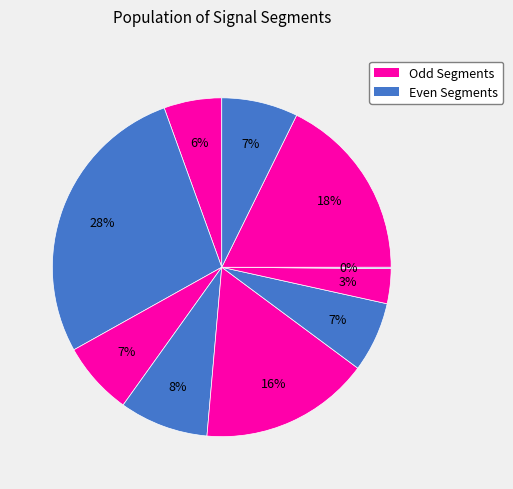

Rank the categories by value from lowest to highest.

signal segment 8, signal segment 7, signal segment 1, signal segment 6, signal segment 3, signal segment 10, signal segment 4, signal segment 5, signal segment 9, signal segment 2